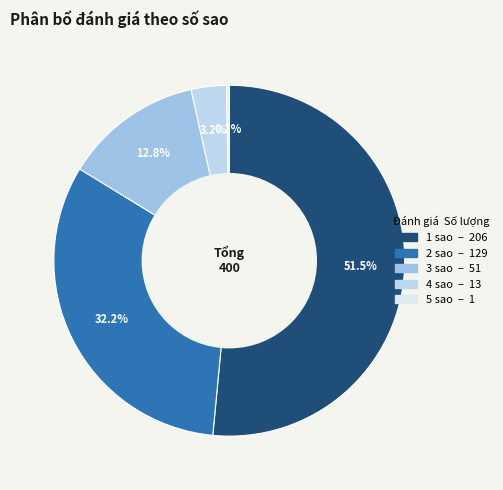

To the nearest percent, what percentage of the pie is 3 sao?

13%